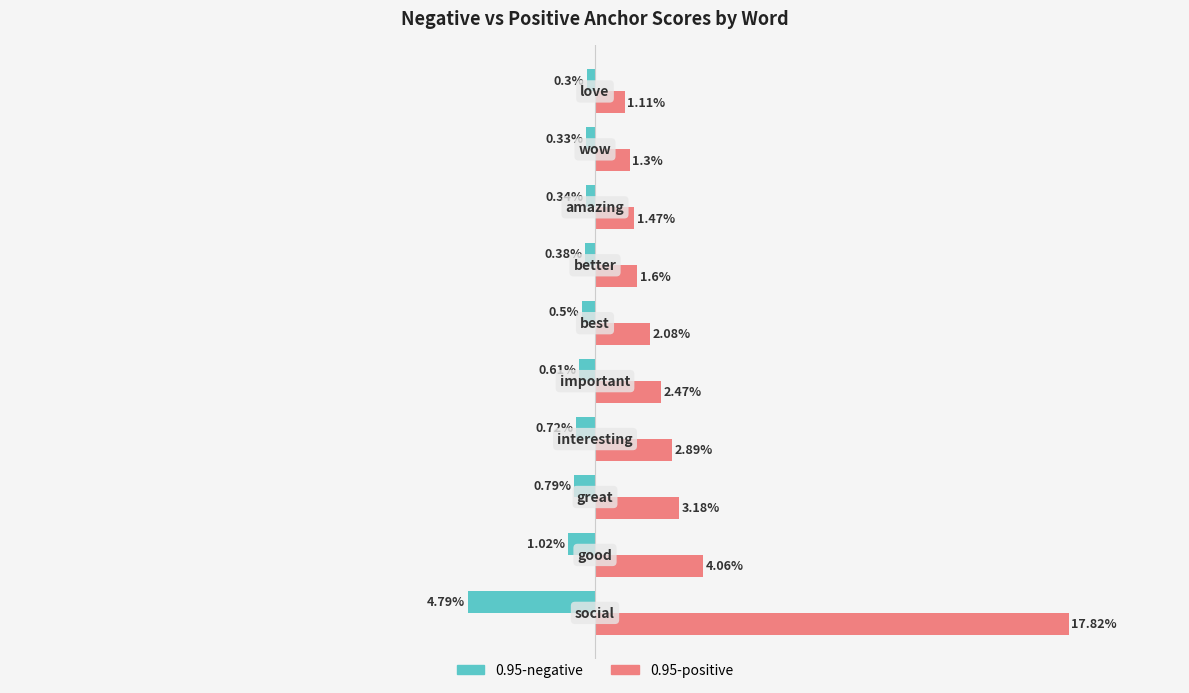

What are all the series names shown in the legend?

0.95-negative, 0.95-positive